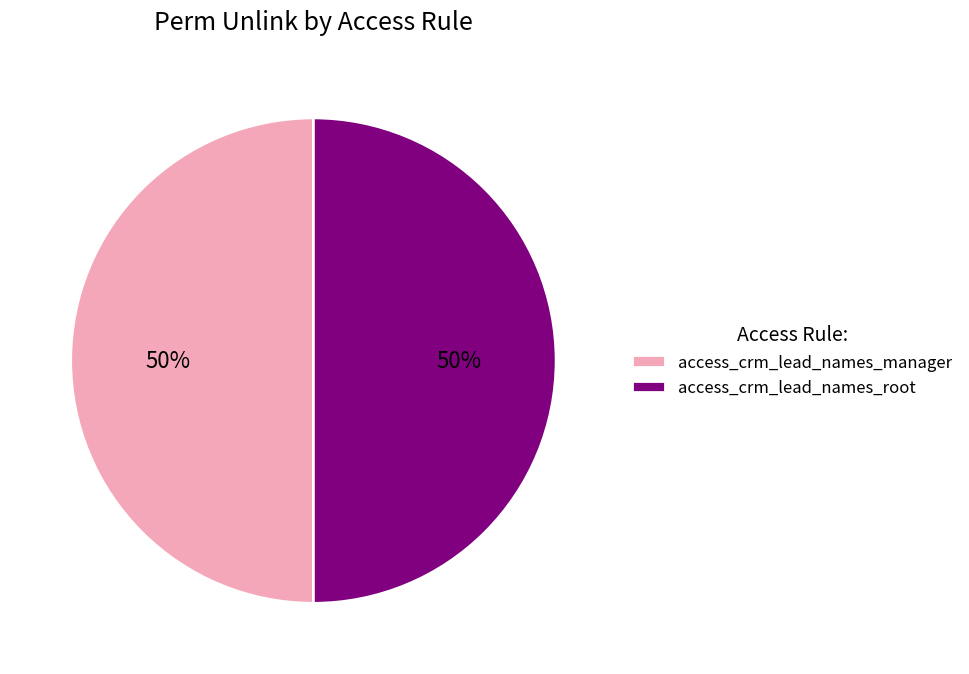

Count the number of slices in the pie.

2